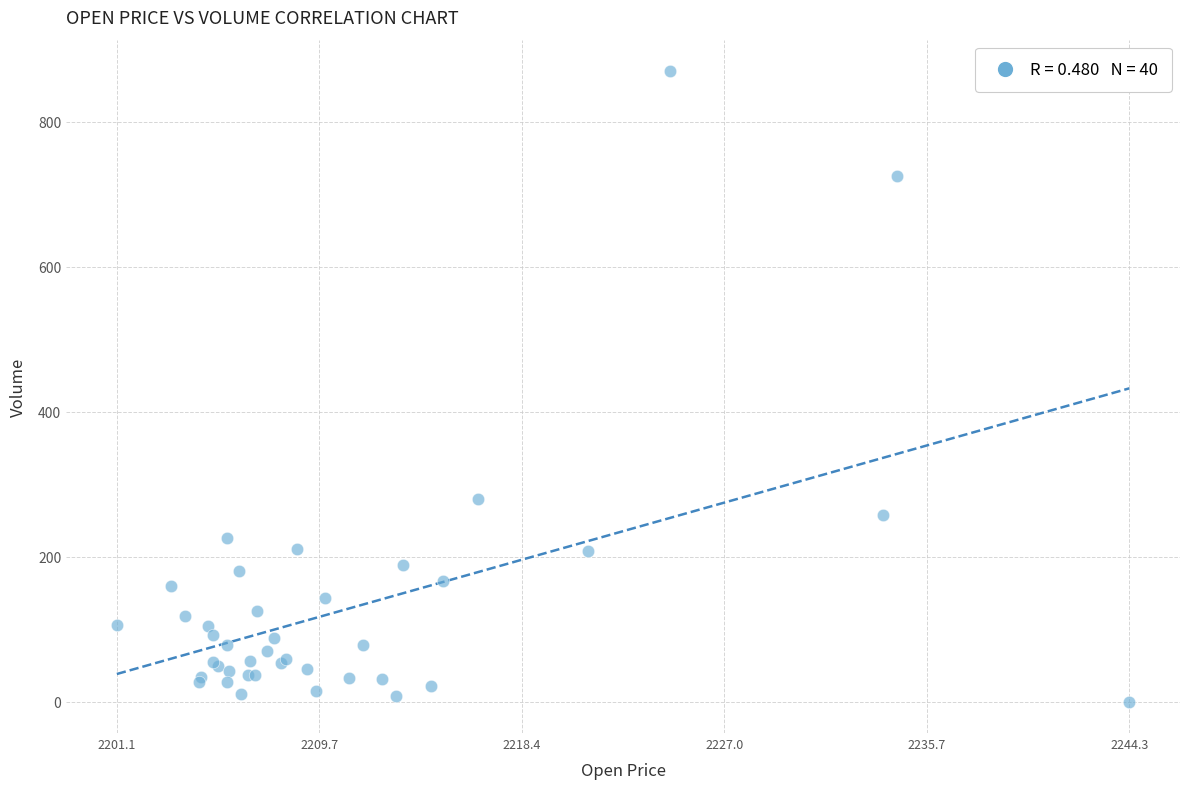

What Y value in the scatter plot is closest to 435?

280